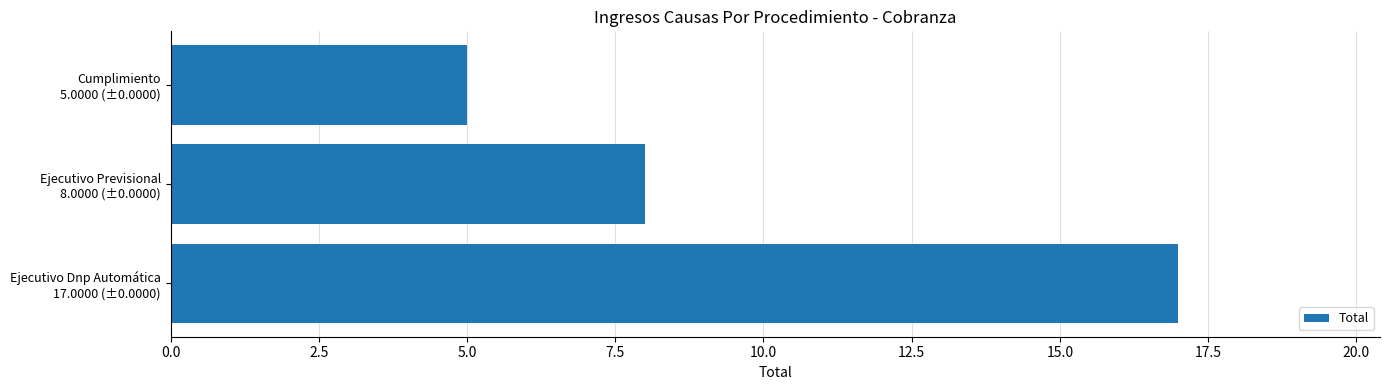

What is the minimum value shown in the chart?

5